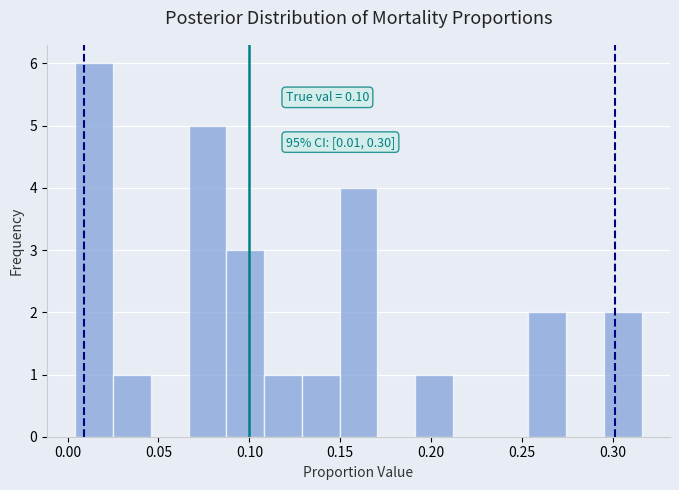

Over which range of the x-axis is the bar tallest?

0.005 to 0.025